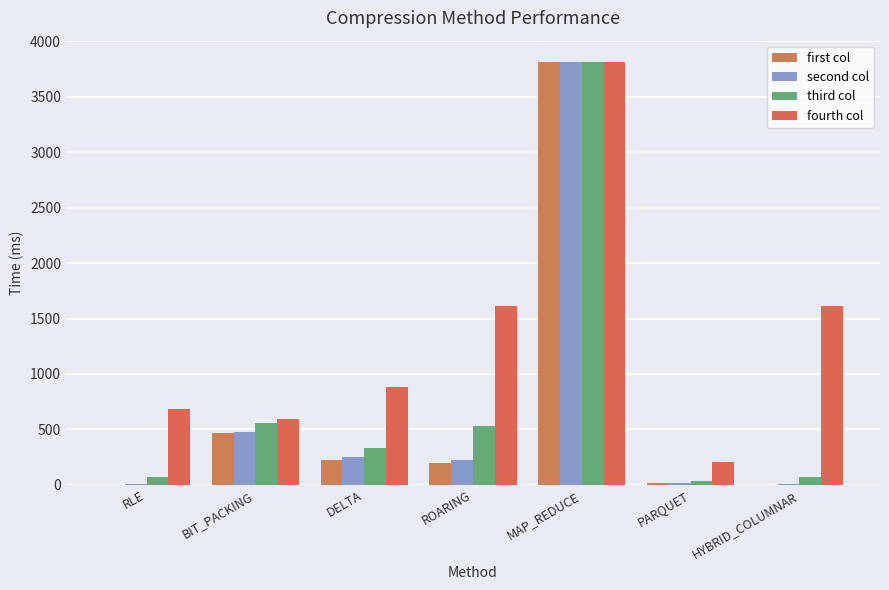

What are all the series names shown in the legend?

first col, second col, third col, fourth col